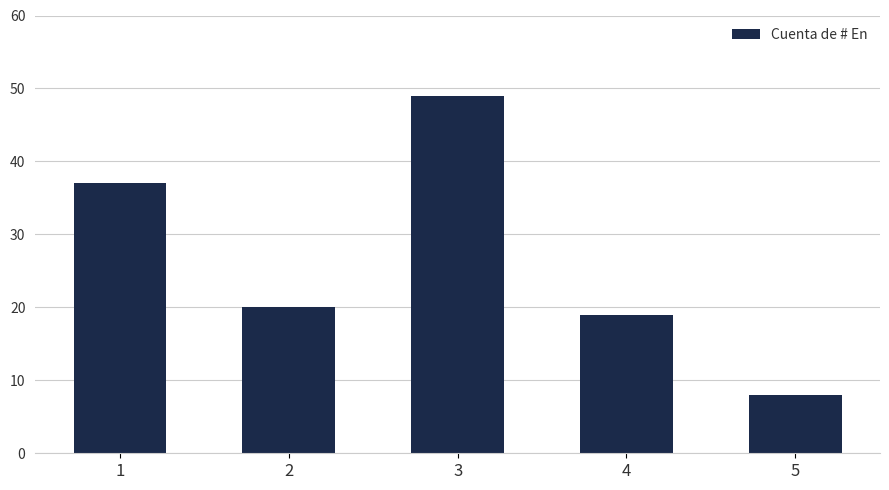

Rank the categories by value from lowest to highest.

5, 4, 2, 1, 3